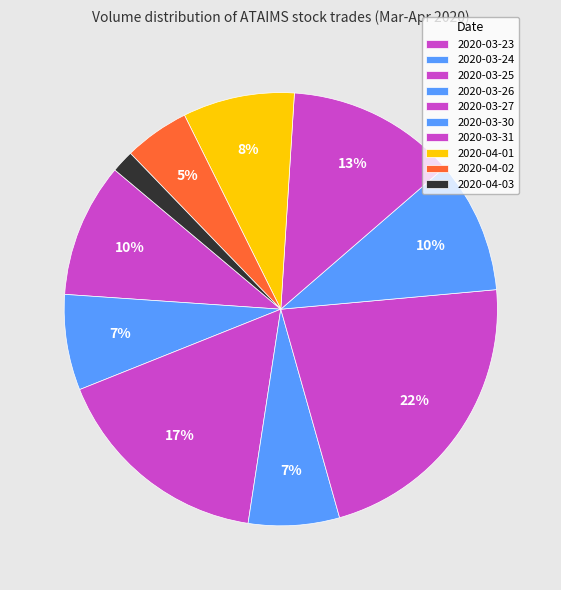

What is the change in value from 2020-03-27 to 2020-03-30?

-639300